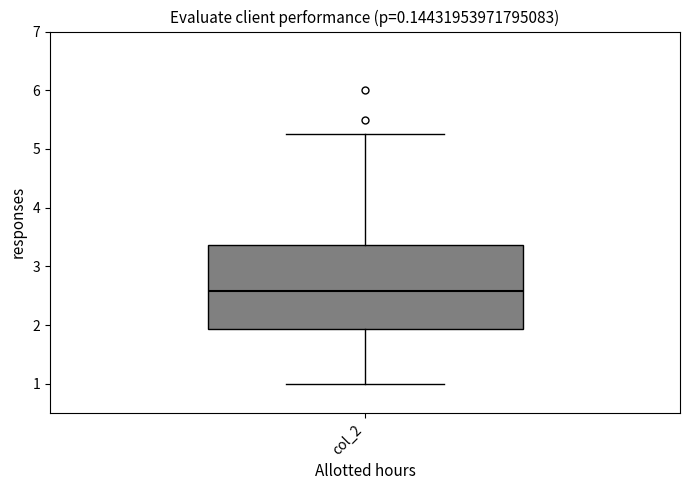

Where is the upper edge of the box for col_2 on the y-axis? The values are not printed on the chart, so give them approximately, as read against the axis.

3.4